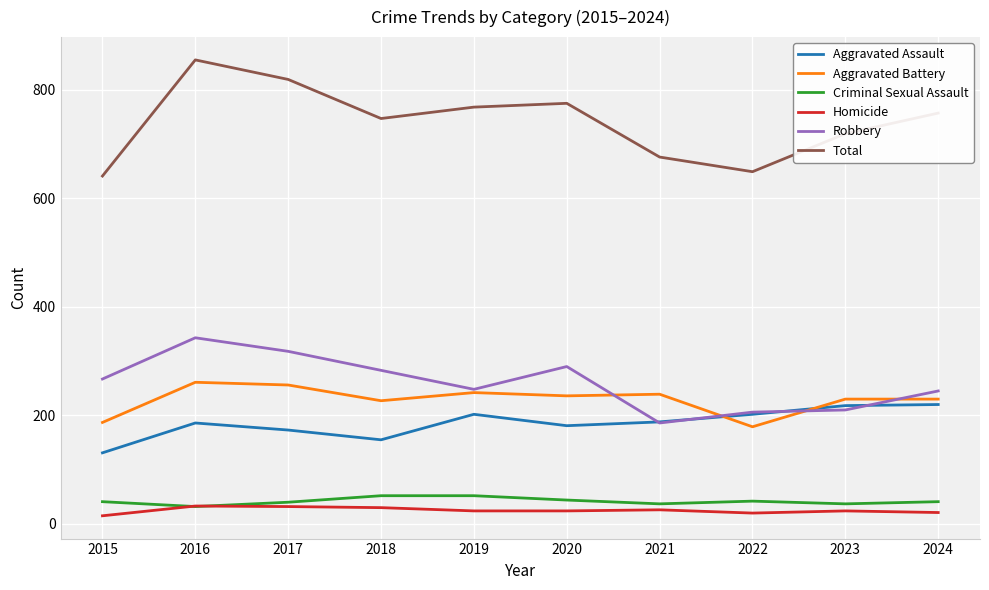

Rank the series by their maximum value, from highest to lowest.

Total, Robbery, Aggravated Battery, Aggravated Assault, Criminal Sexual Assault, Homicide